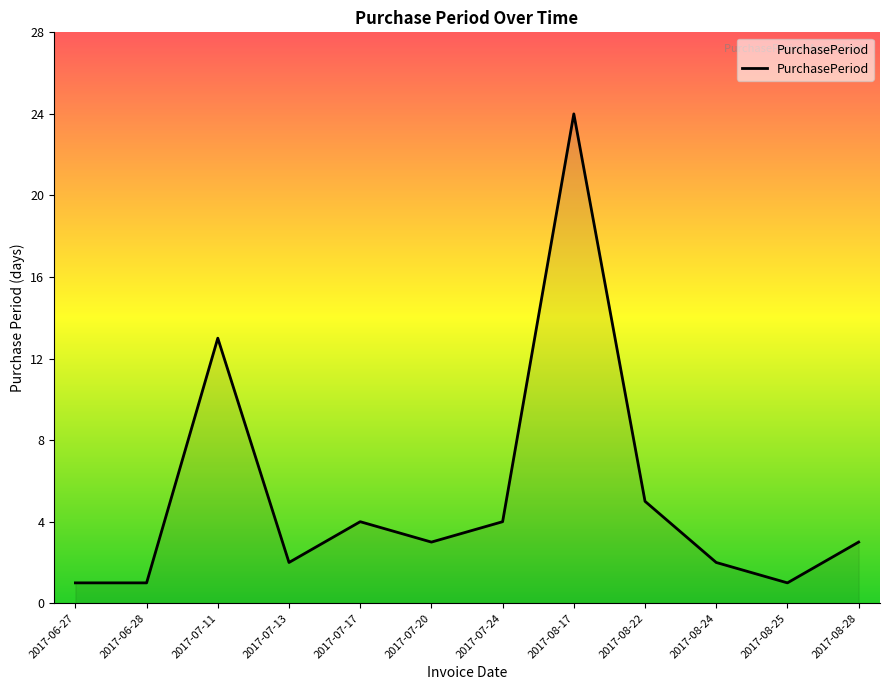

The value at 2017-08-24 is 2. True or false?

True